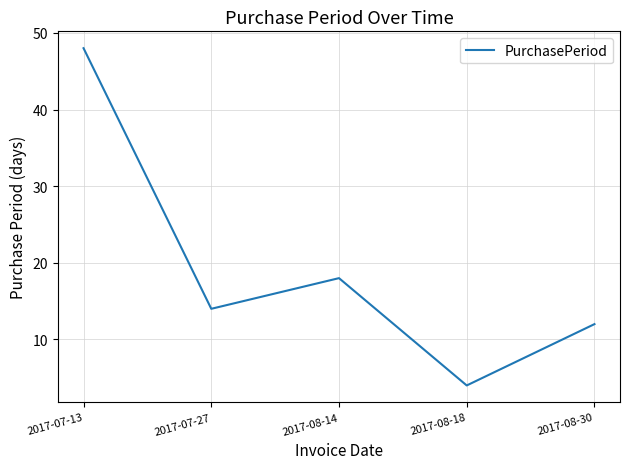

How many interior local valleys (lower than both neighbors) does the data have?

2